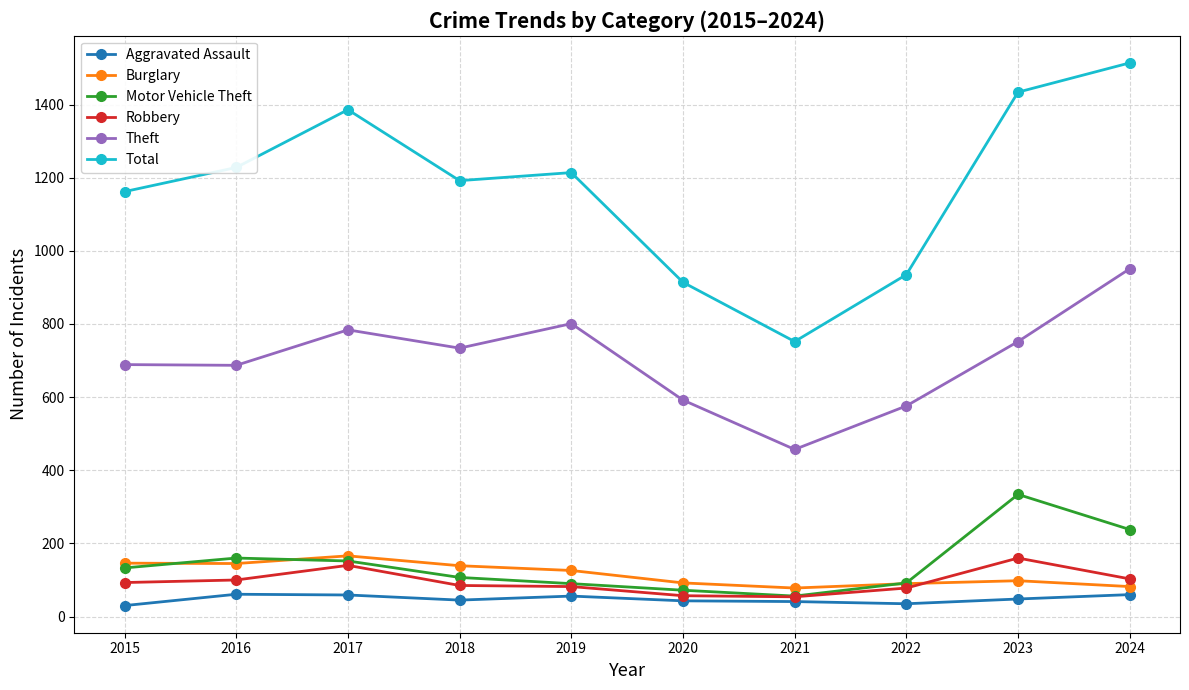

In Total, how many points are higher than both neighbors (excluding endpoints)?

2